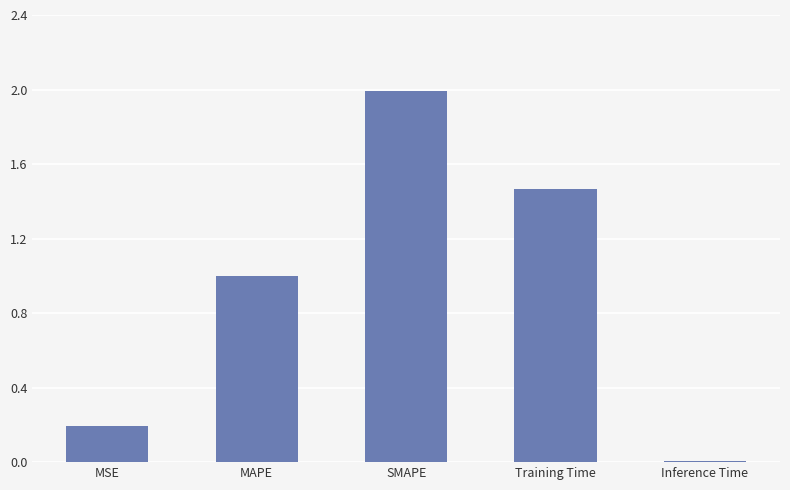

What value does the data have at MAPE?

1.0